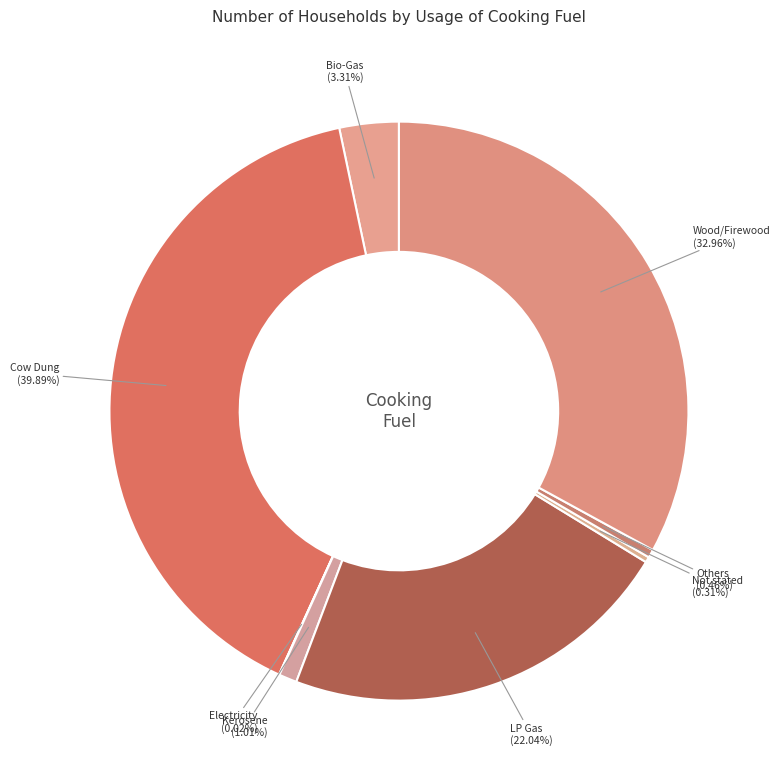

To the nearest percent, what portion does LP Gas represent?

22%